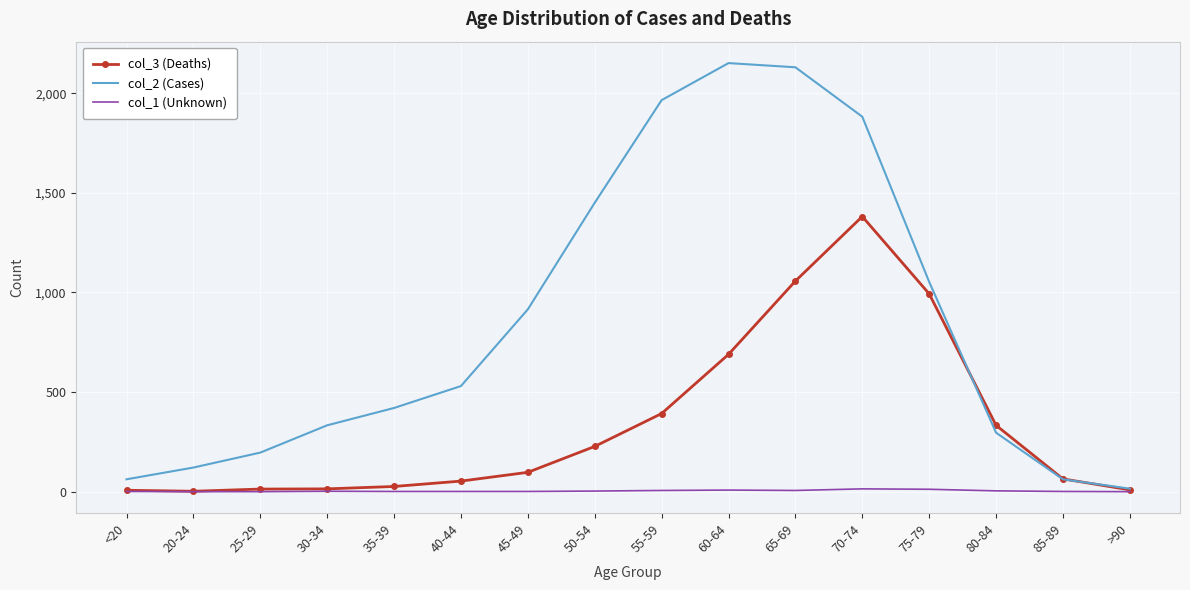

At how many categories does at least one series exceed 547?

7